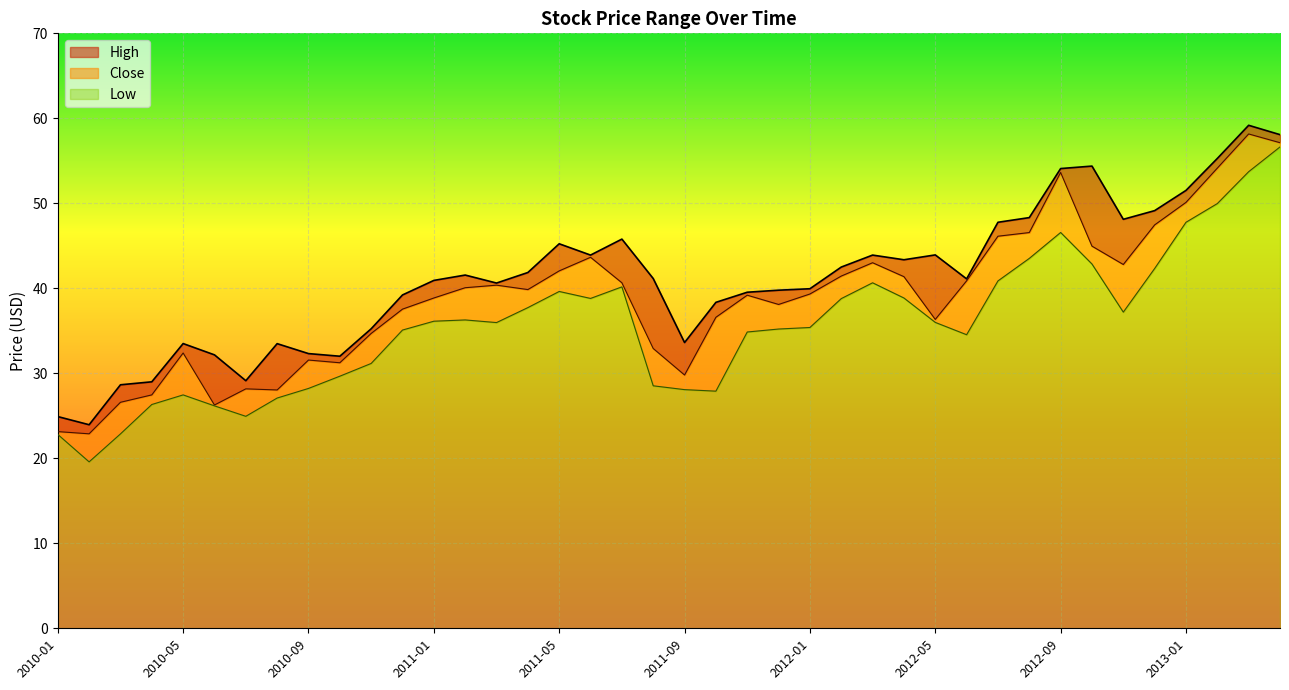

Between 2013-03 and 2011-07, which series saw the biggest shift?

Close